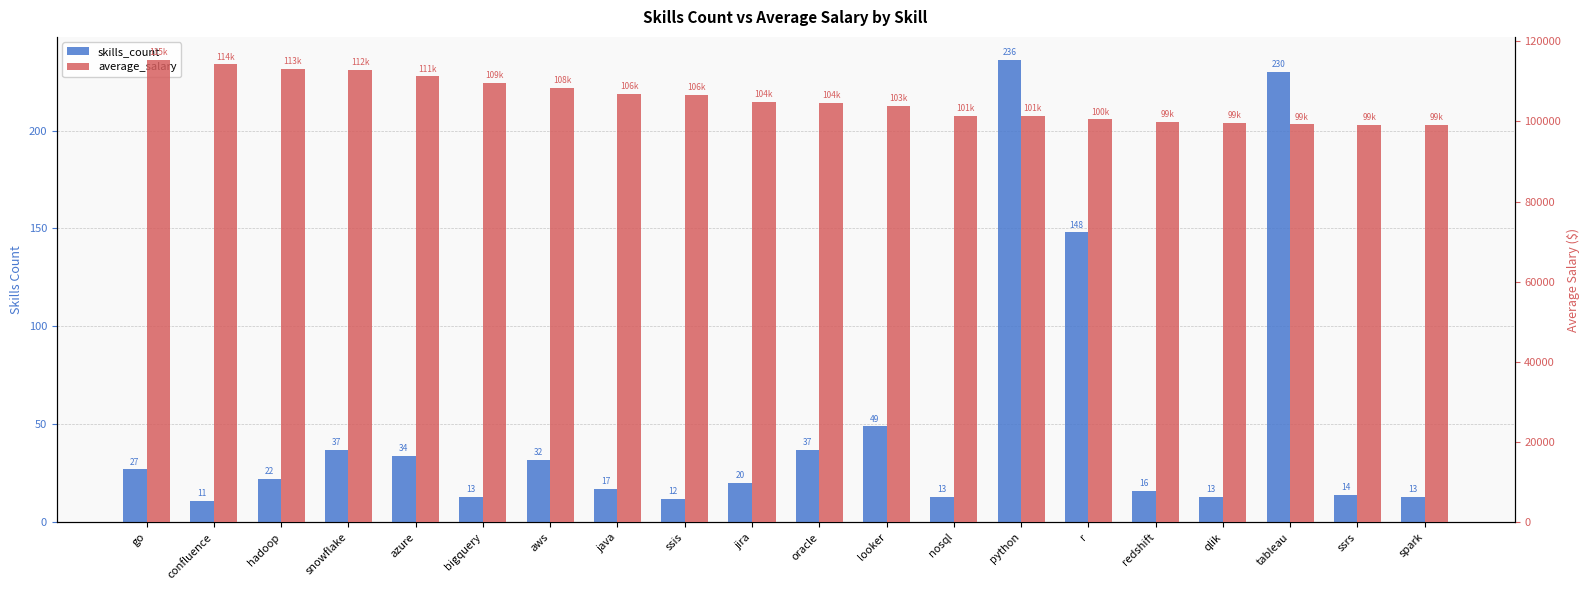

What is the average value of the average_salary series?

105606